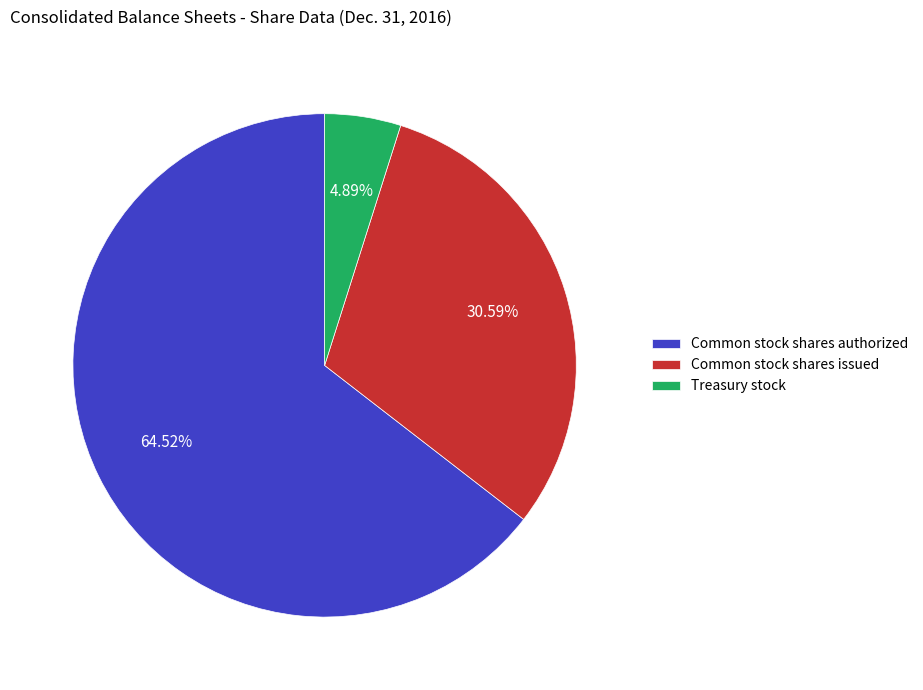

Do Common stock shares authorized and Treasury stock together represent more than half of the pie?

Yes